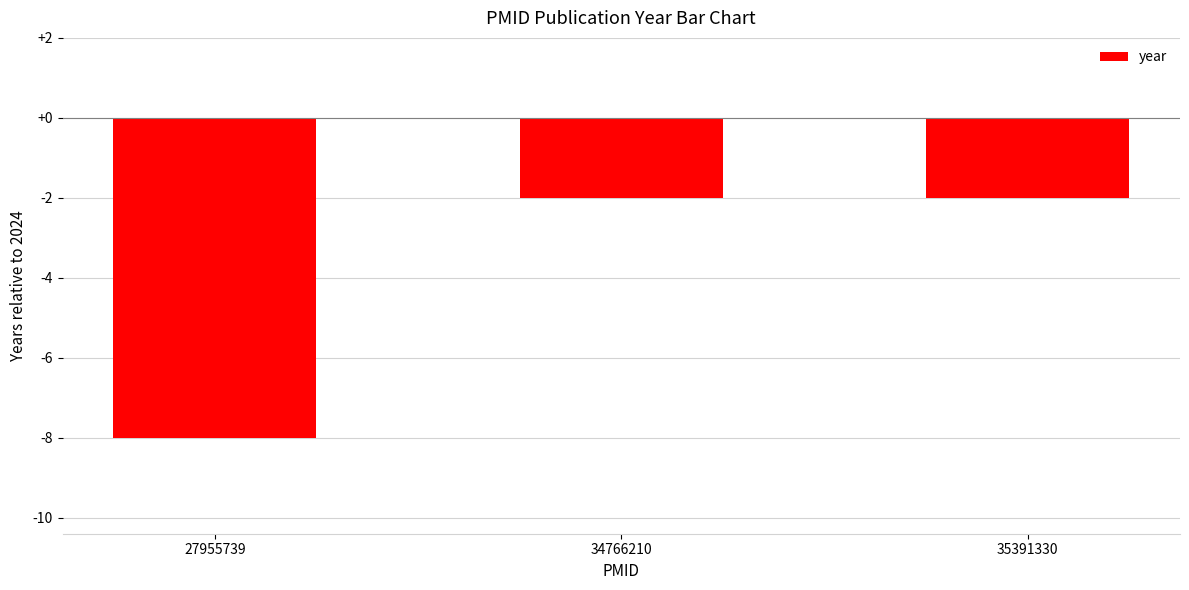

Are the bars horizontal?

No